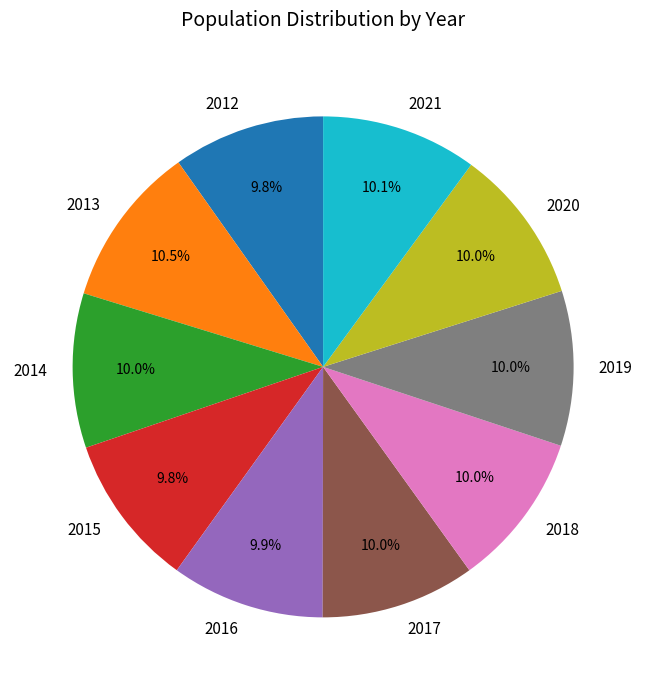

Is it true that 2014 is 10% of the pie?

True